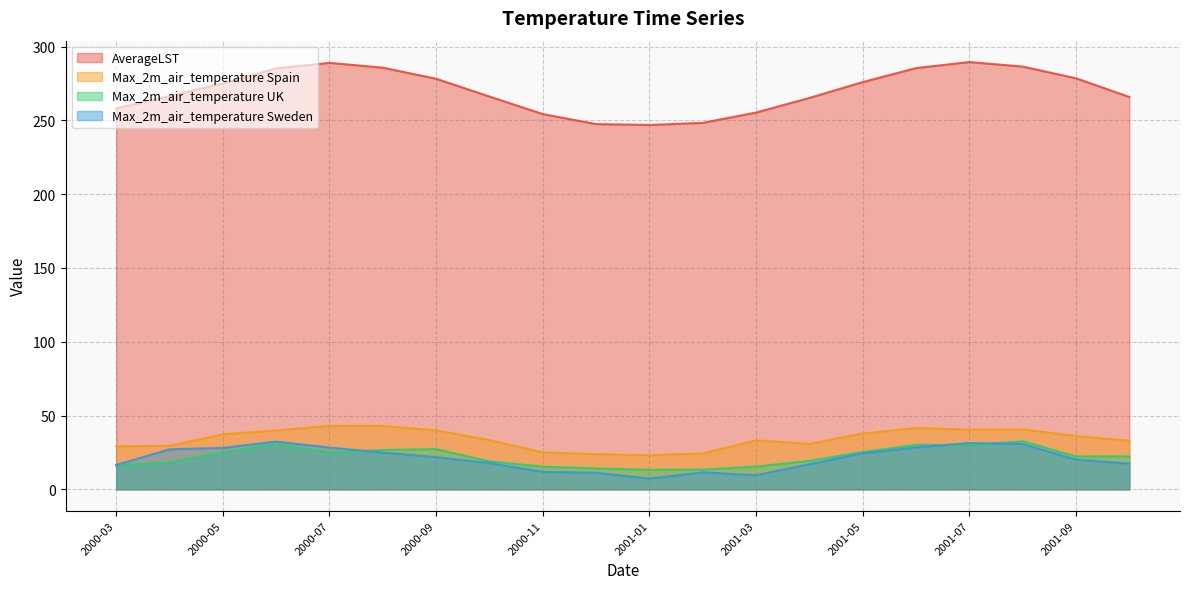

How many categories are shown in the chart?

20